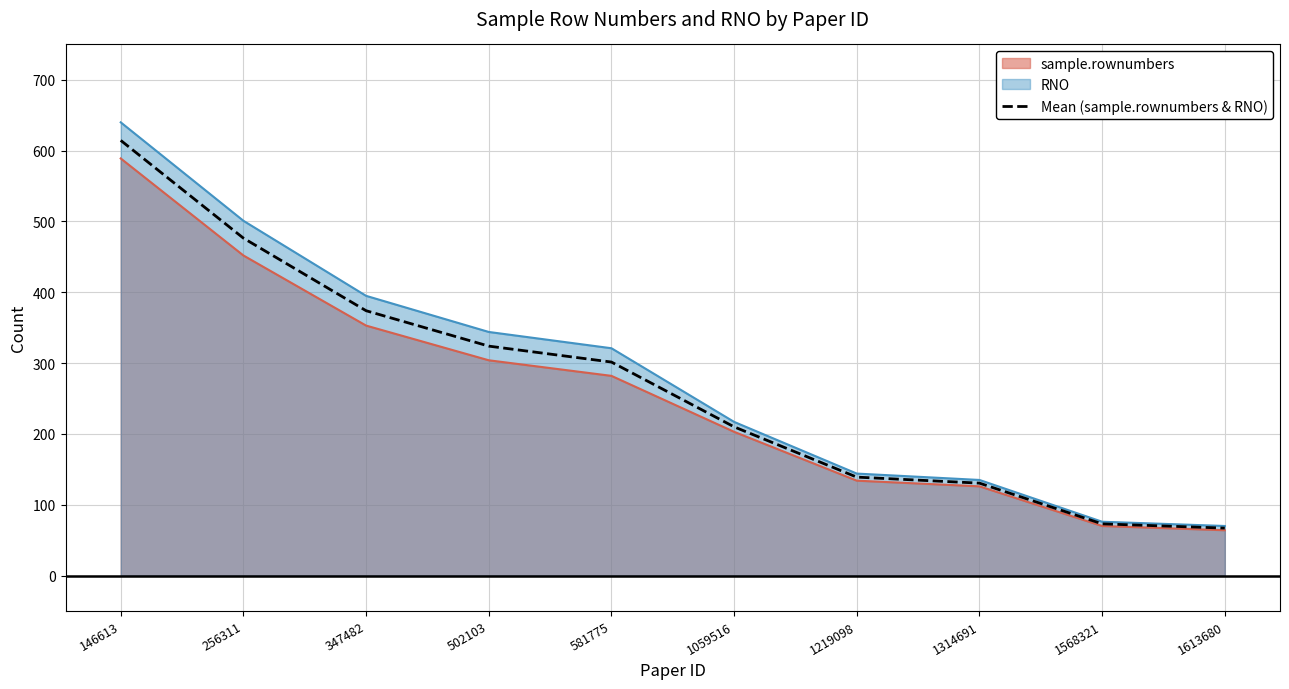

True or false: the data has more than 1 interior local peaks.

False